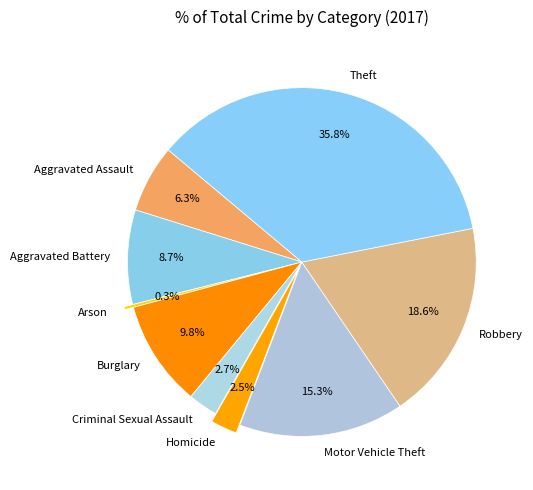

Is it true that Burglary is 25% of the pie?

False